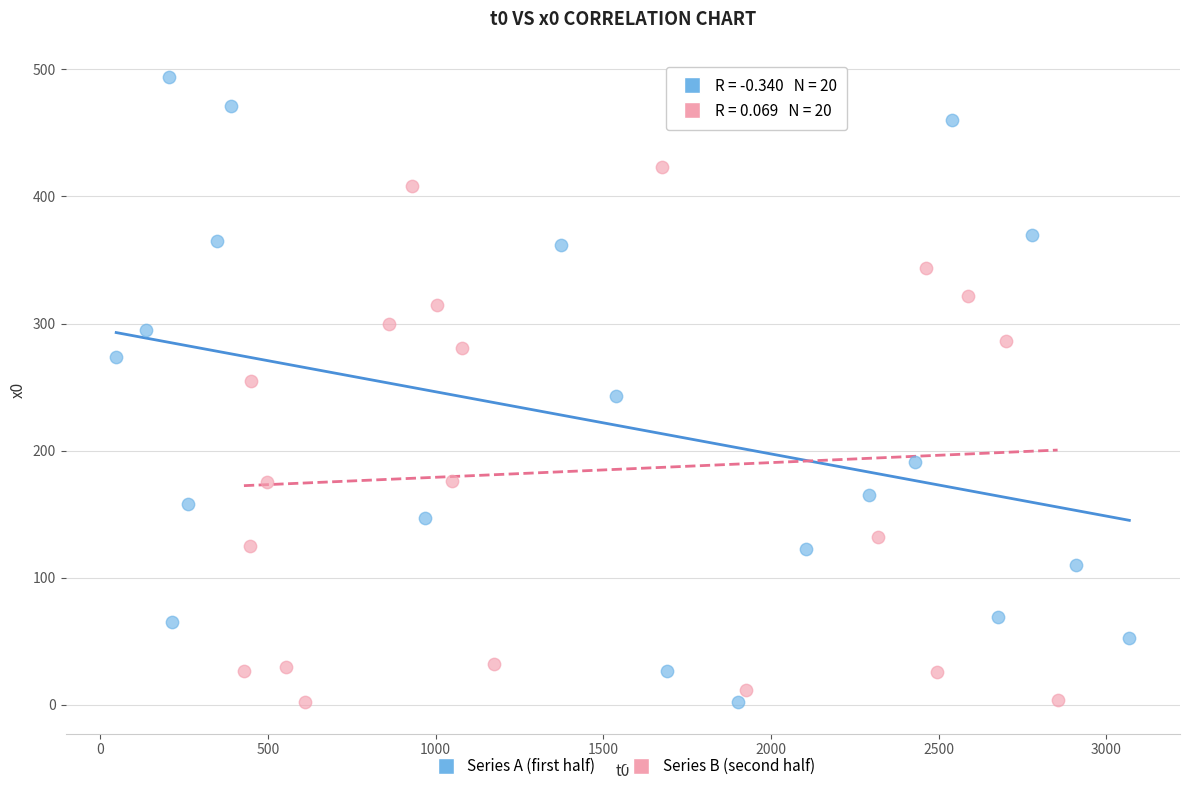

What are all the series names shown in the legend?

Series A (first half), Series B (second half)